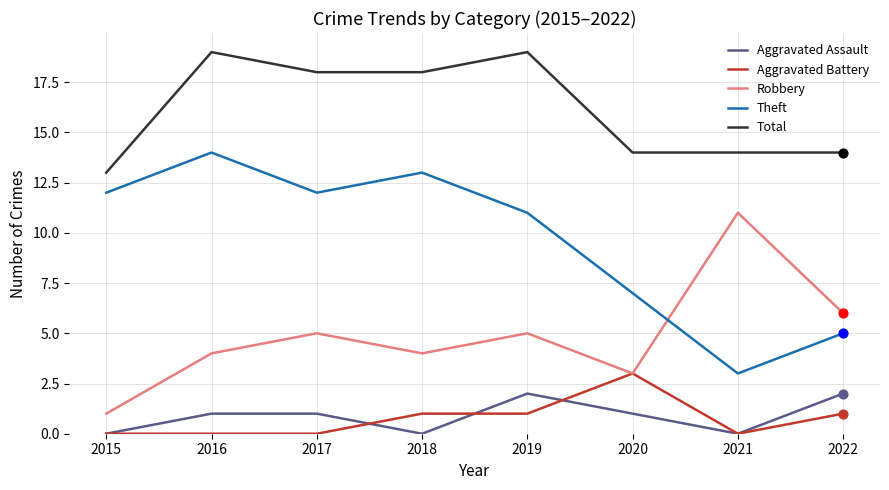

What is the difference between the highest and lowest values at 2016?

19